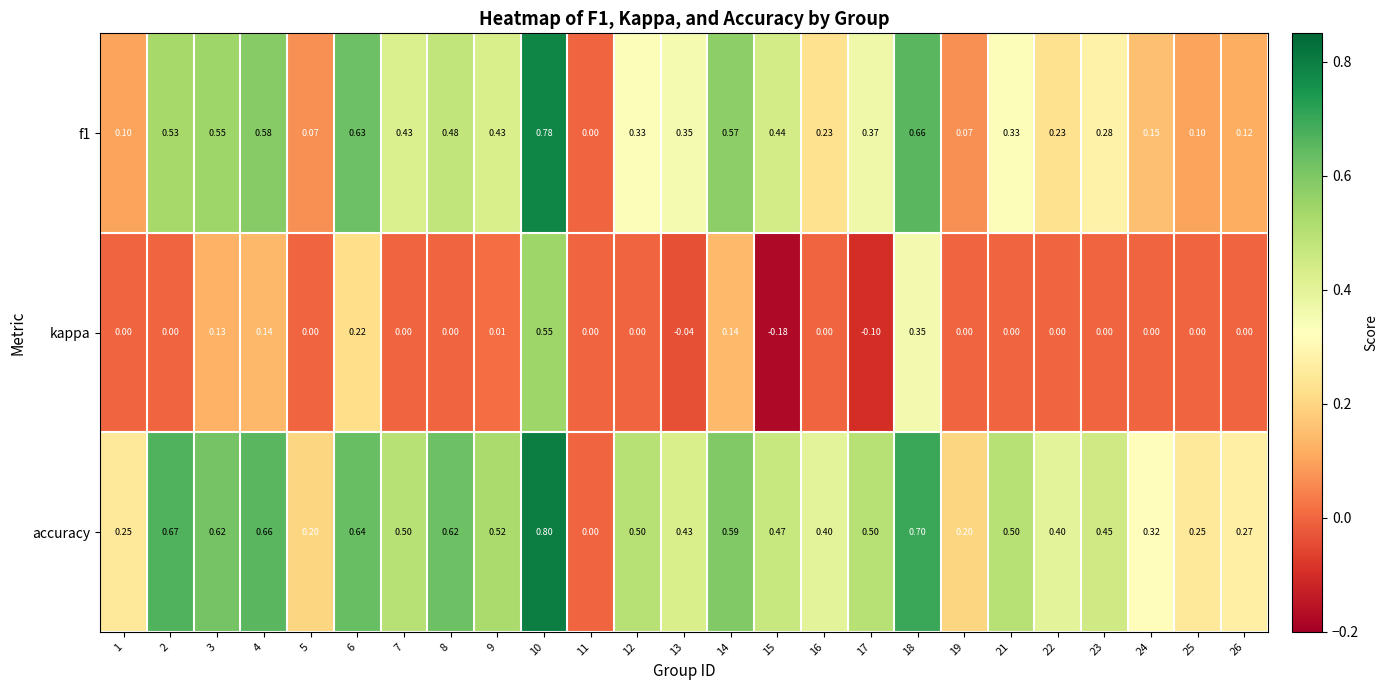

Is the value of f1 at 8 greater than the value of accuracy at 17?

No